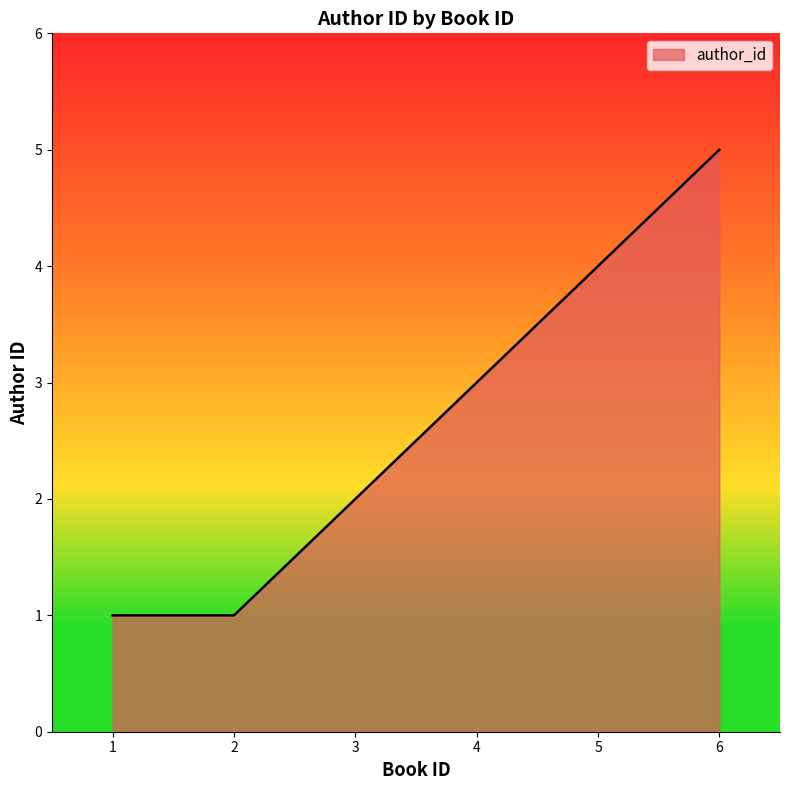

Read the value at 6.

5